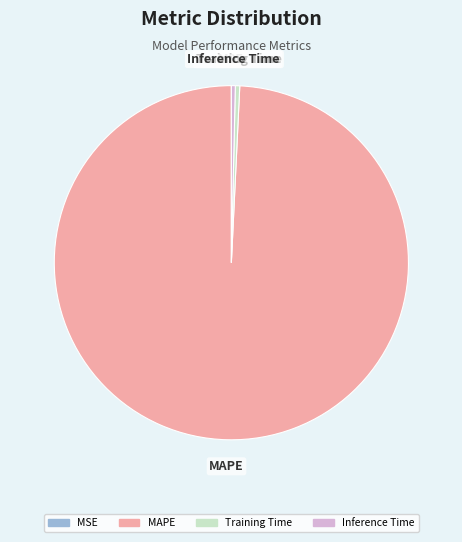

Is there a majority slice in this chart?

Yes